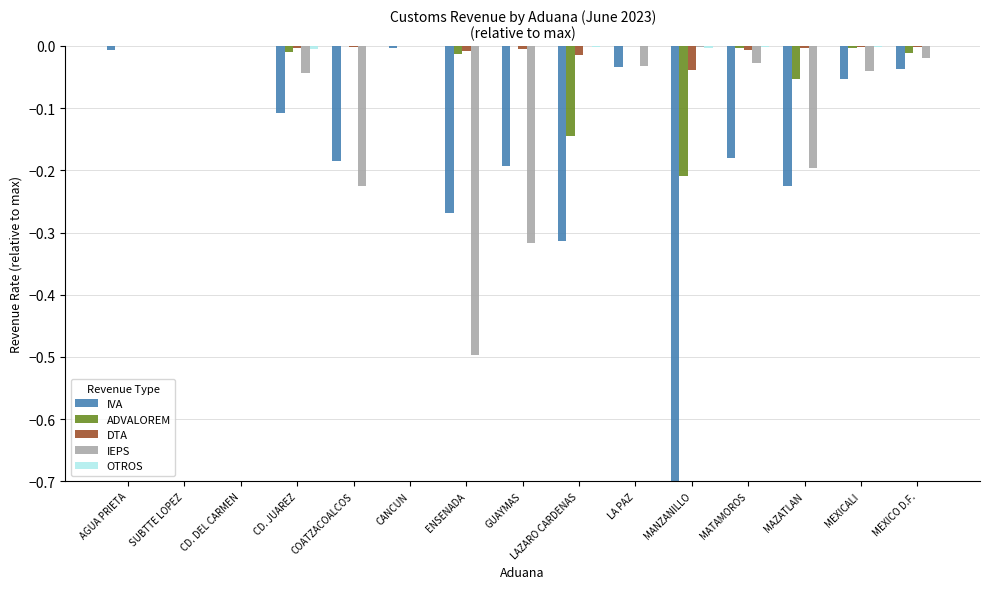

The DTA series shows -0.0 at CANCUN. True or false?

True